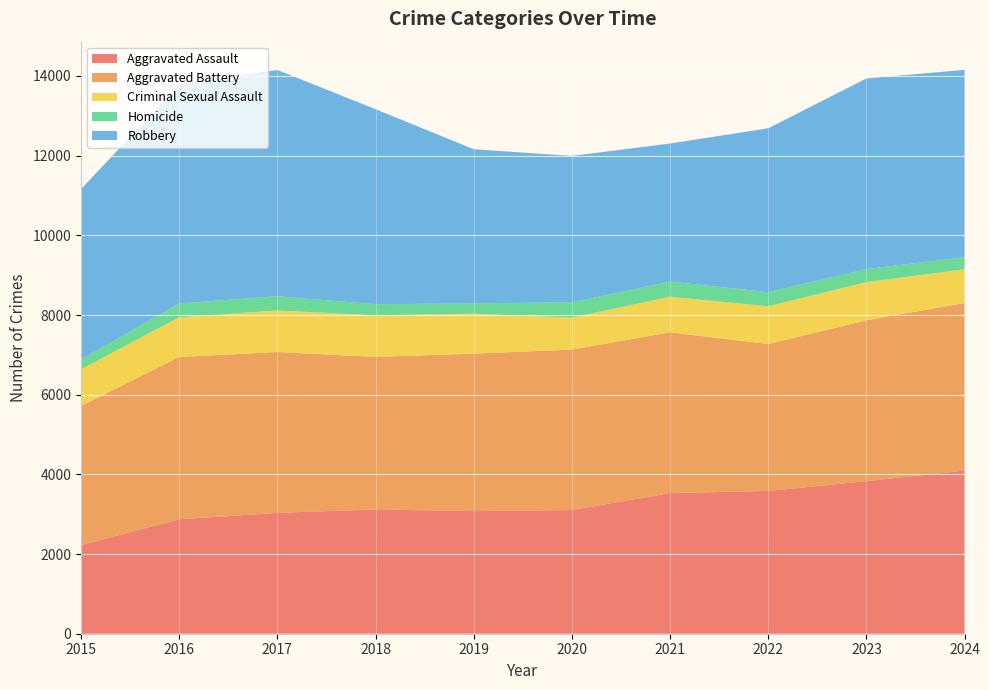

Reading left to right, extract all data points from this chart.

Aggravated Assault: 2226	2873	3034	3120	3078	3104	3531	3584	3830	4096
Aggravated Battery: 3487	4074	4037	3828	3954	4027	4036	3687	4038	4207
Criminal Sexual Assault: 926	996	1044	1045	1003	805	892	949	958	847
Homicide: 241	349	356	278	258	381	380	354	327	300
Robbery: 4281	5489	5681	4896	3869	3677	3466	4114	4785	4704